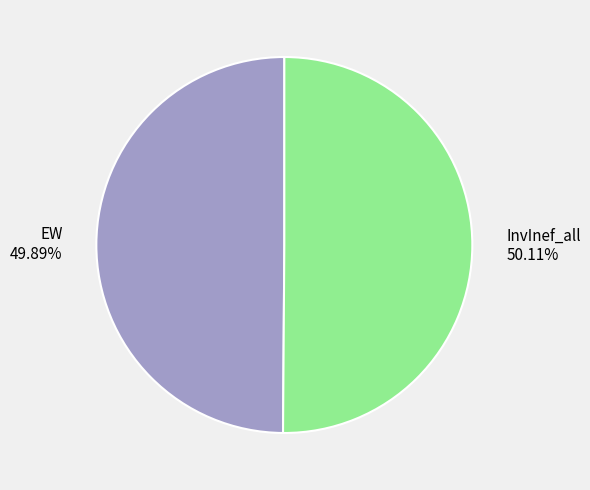

Is the sum of InvInef_all and EW greater than half?

Yes